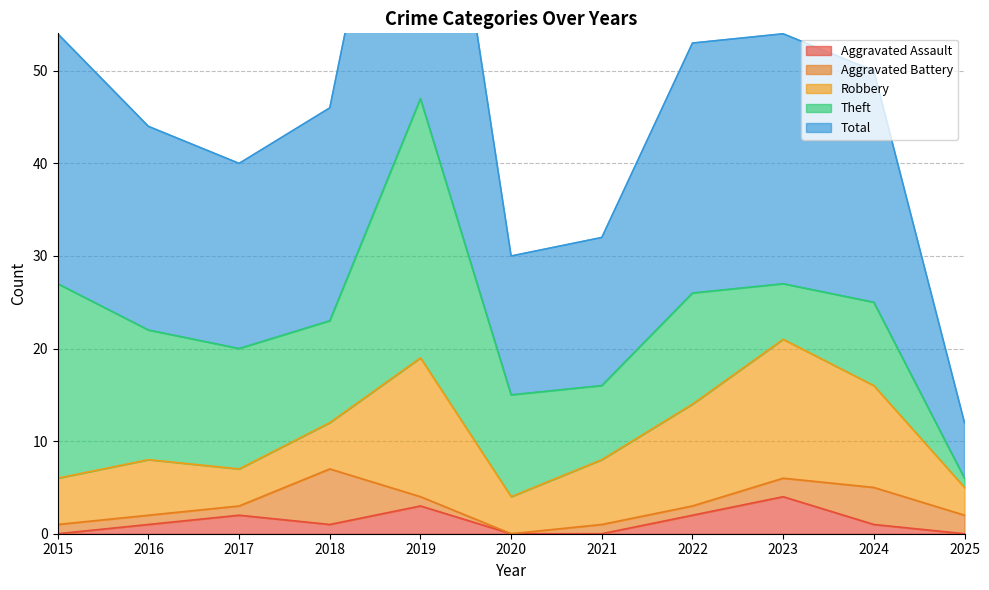

True or false: Aggravated Battery and Robbery intersect in this chart.

True